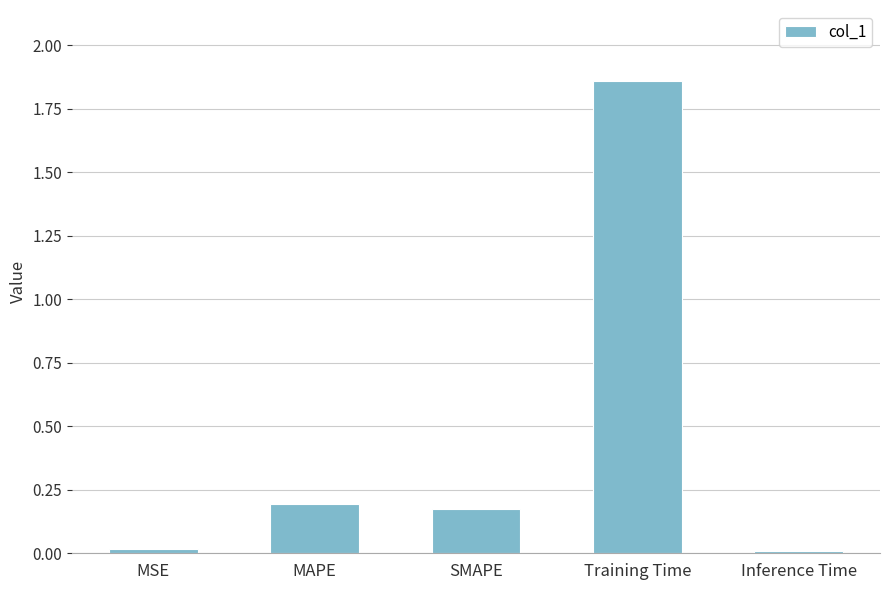

The chart shows a value of 0.0 at MSE. True or false?

True